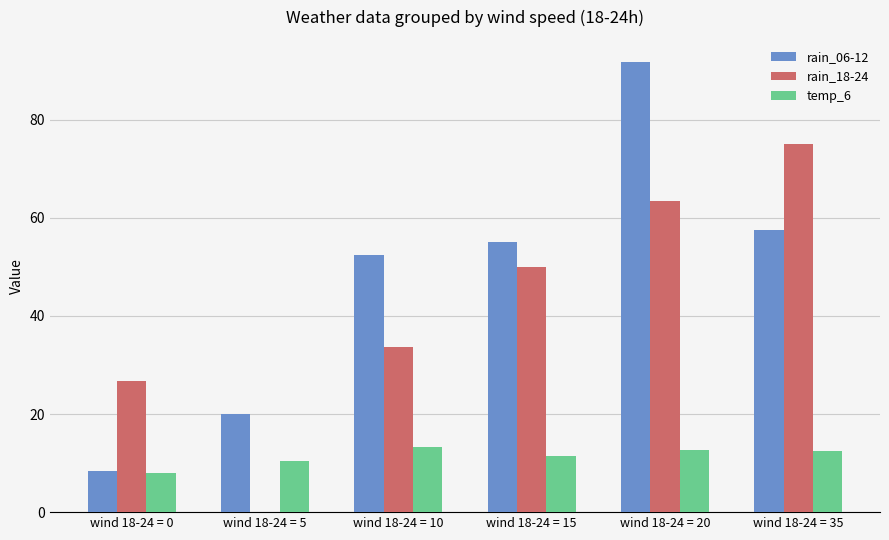

What is the spread (max minus min) of values at wind 18-24 = 35?

62.5